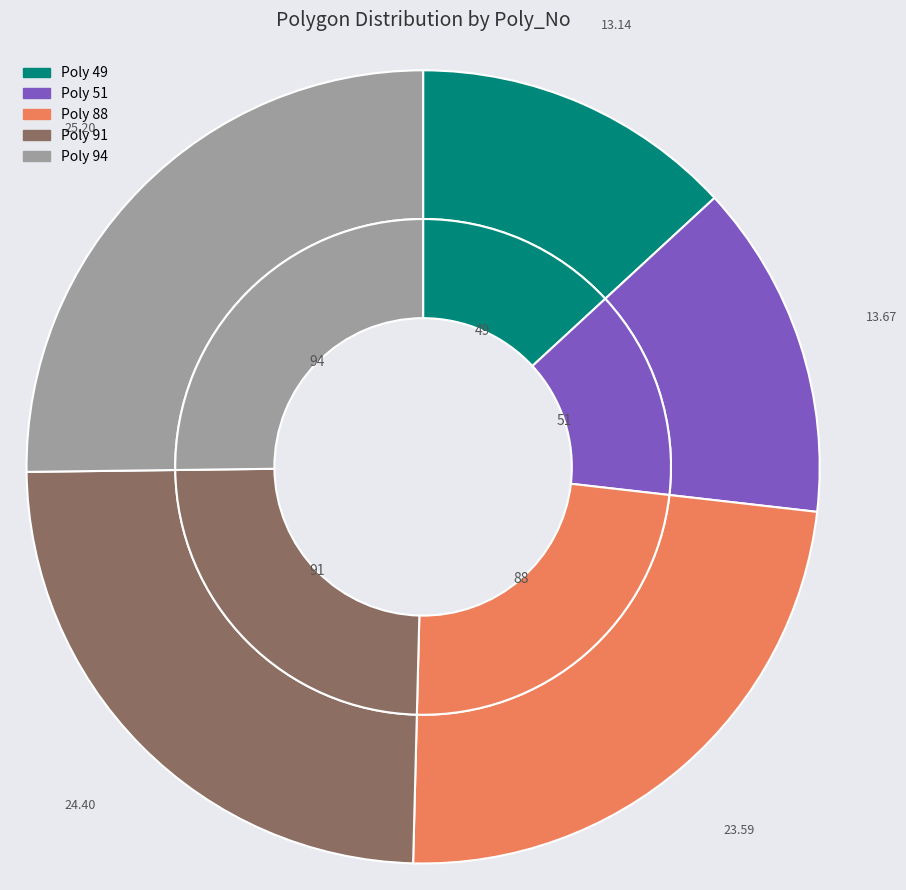

Is the sum of Poly 49 and Poly 51 greater than half?

No